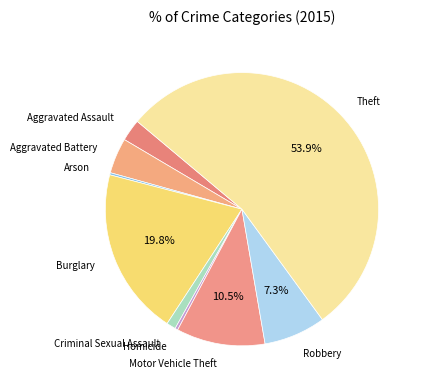

Is the sum of Aggravated Battery and Motor Vehicle Theft greater than half?

No